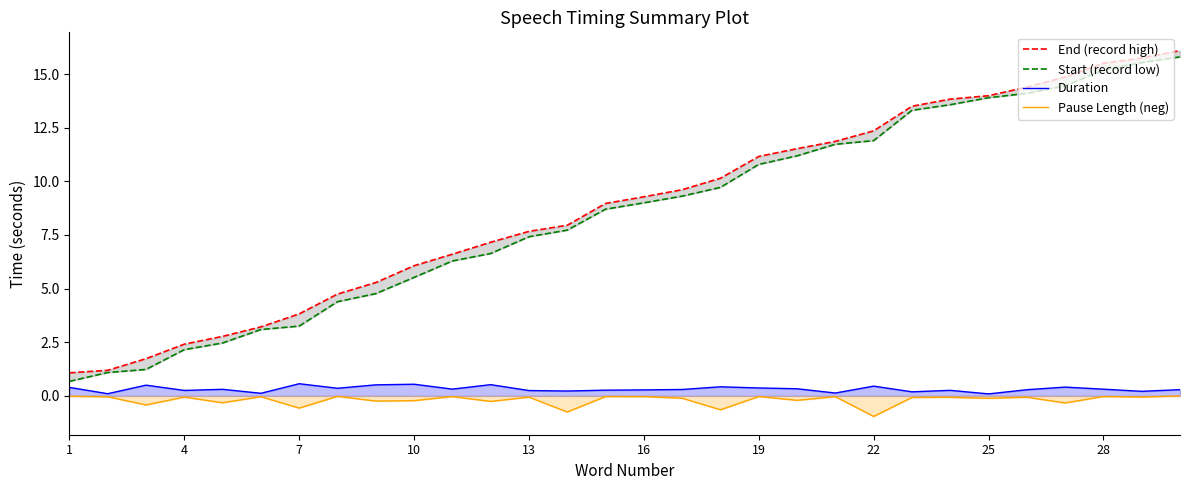

True or false: Duration has a value of 0.3 at 4.

True